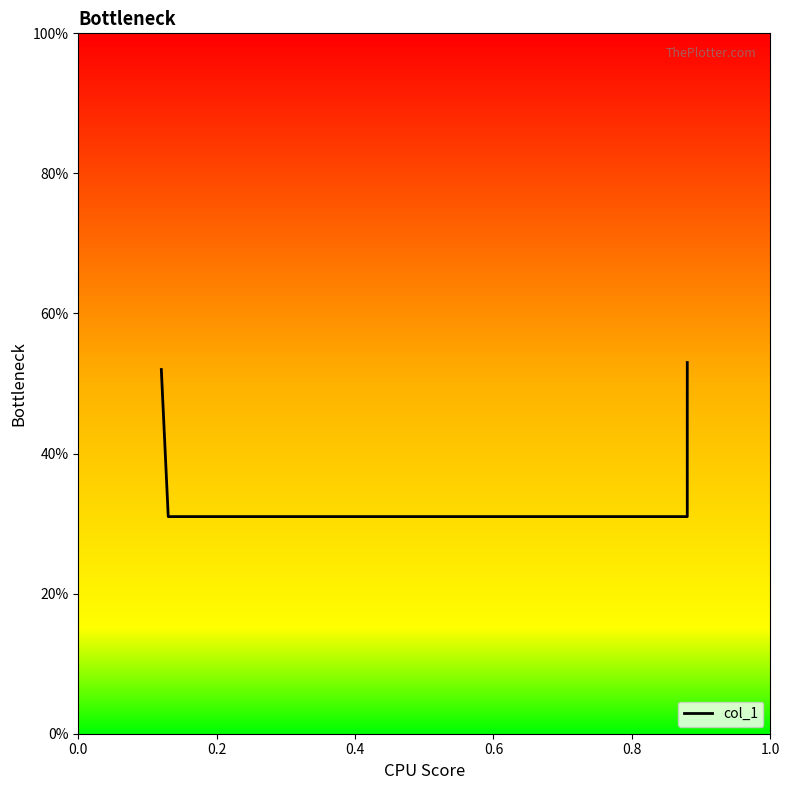

Is it true that the value at 0.0 is 0.9?

False